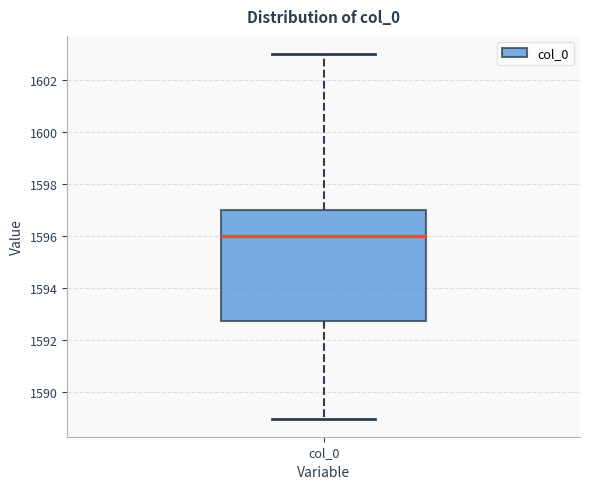

Read this box plot against the y-axis: the position of the median line, the range covered by the box, and the ends of both whiskers. The values are not printed on the chart, so give them approximately, as read against the axis.

median 1596.0, box 1592.8 to 1597.0, whiskers 1589.0 to 1603.0